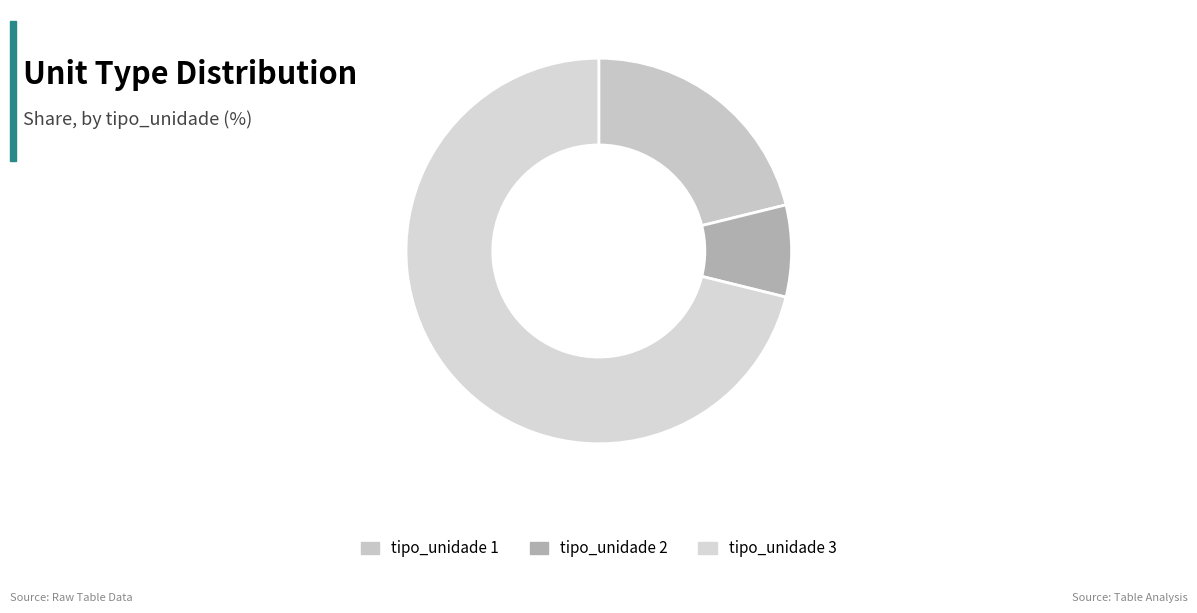

To the nearest percent, what is the average slice percentage?

33%